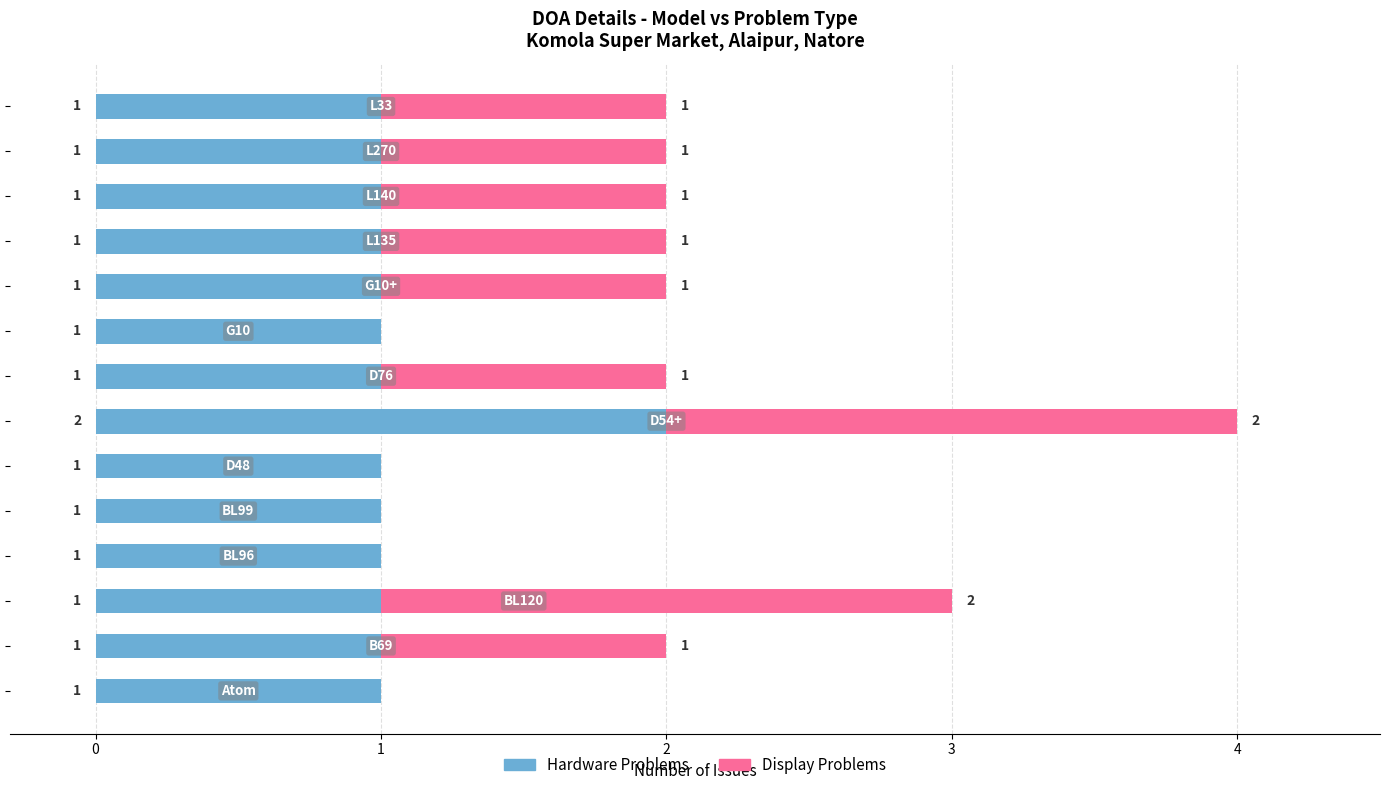

What are all the series names shown in the legend?

Hardware Problems, Display Problems